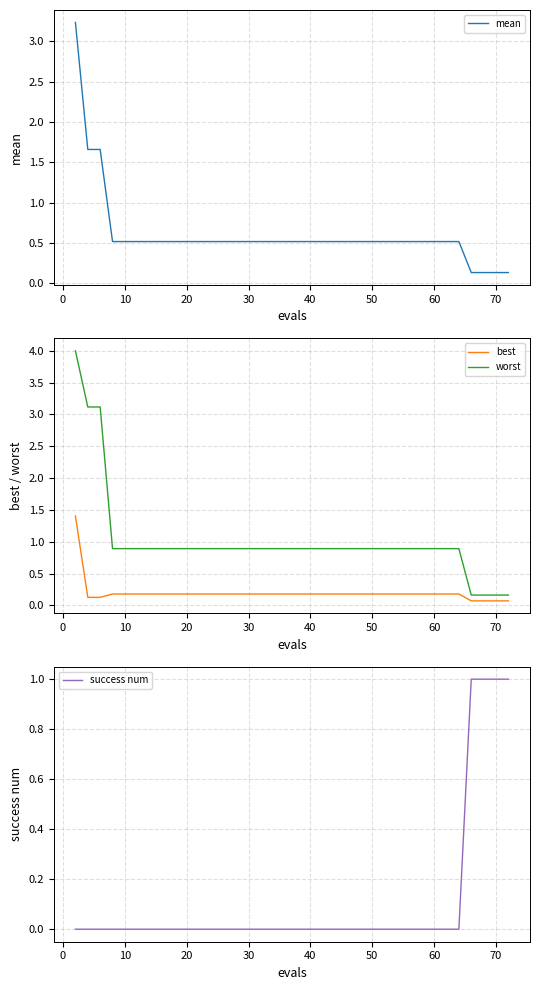

True or false: best and worst intersect in this chart.

False